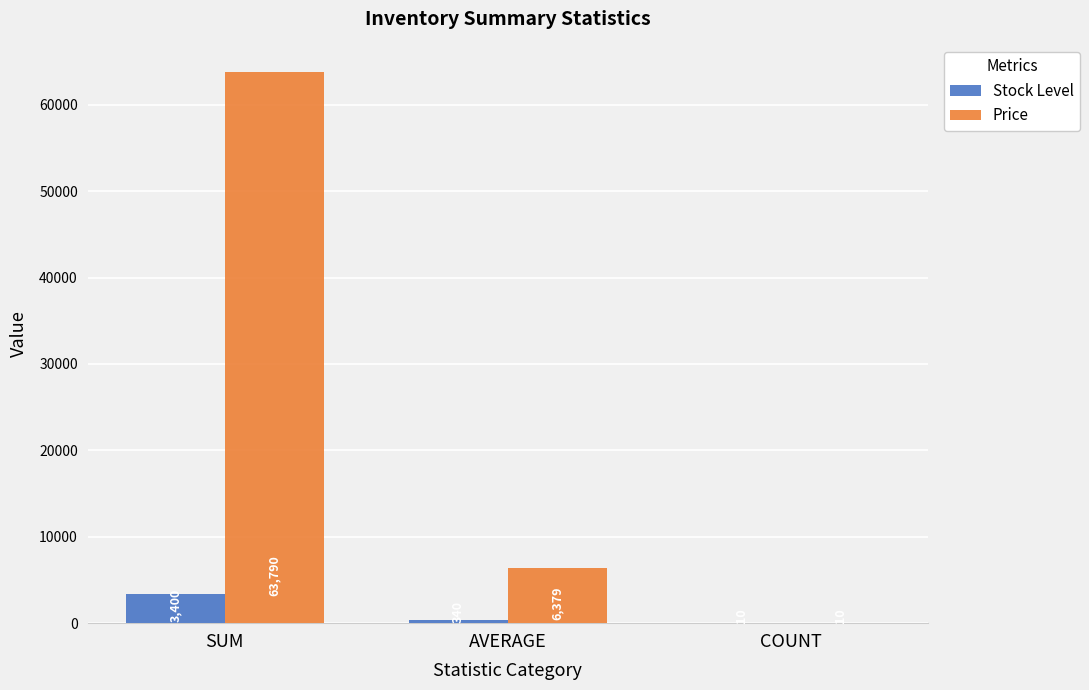

Is it true that Price equals 10 at COUNT?

True